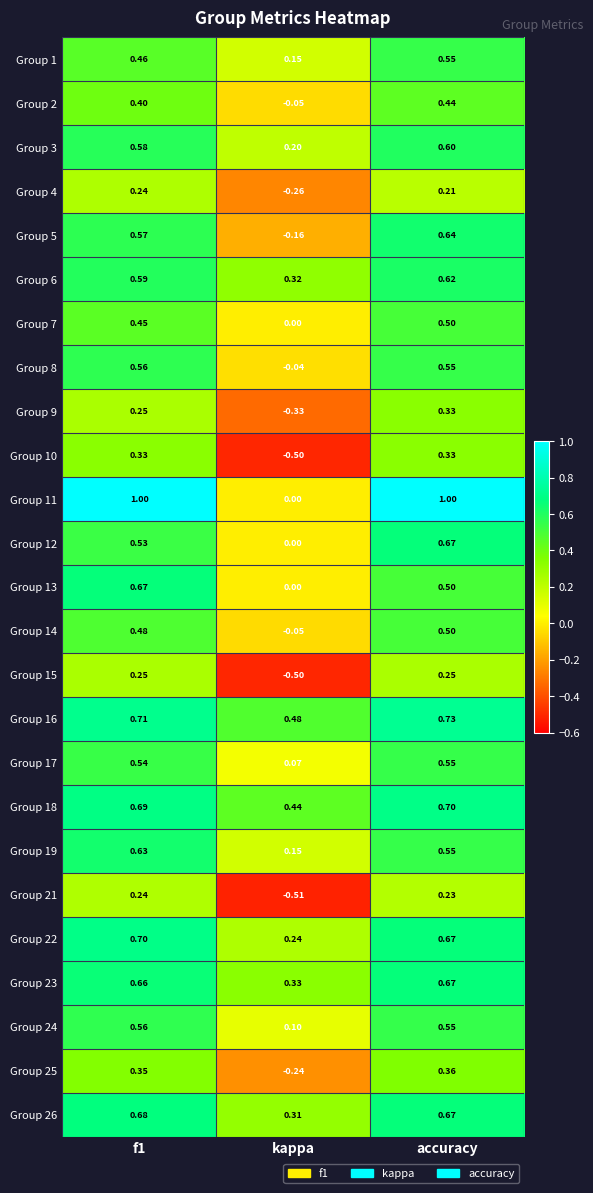

Which category has the highest value in the Group 3 series?

accuracy